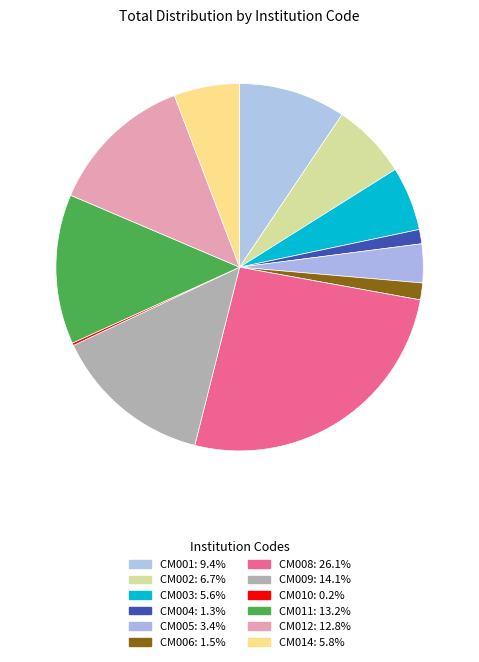

What is the total percentage of CM011 and CM003?

18.8%